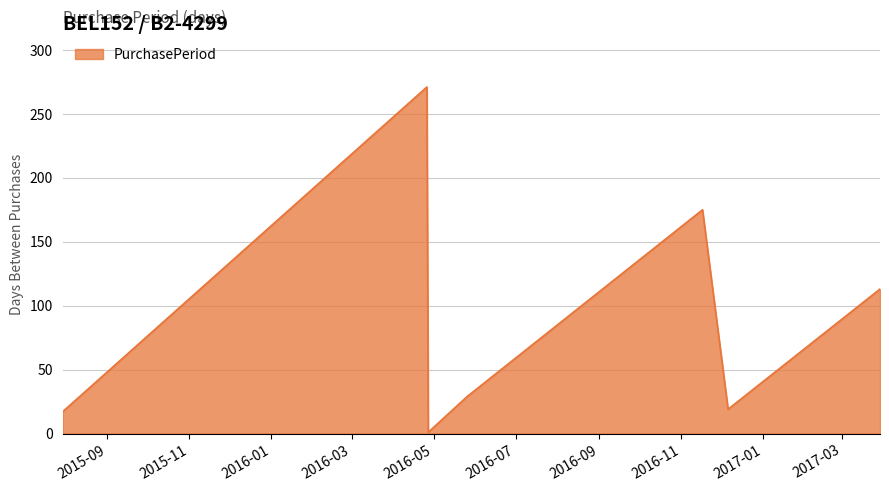

What is the greatest value displayed?

271